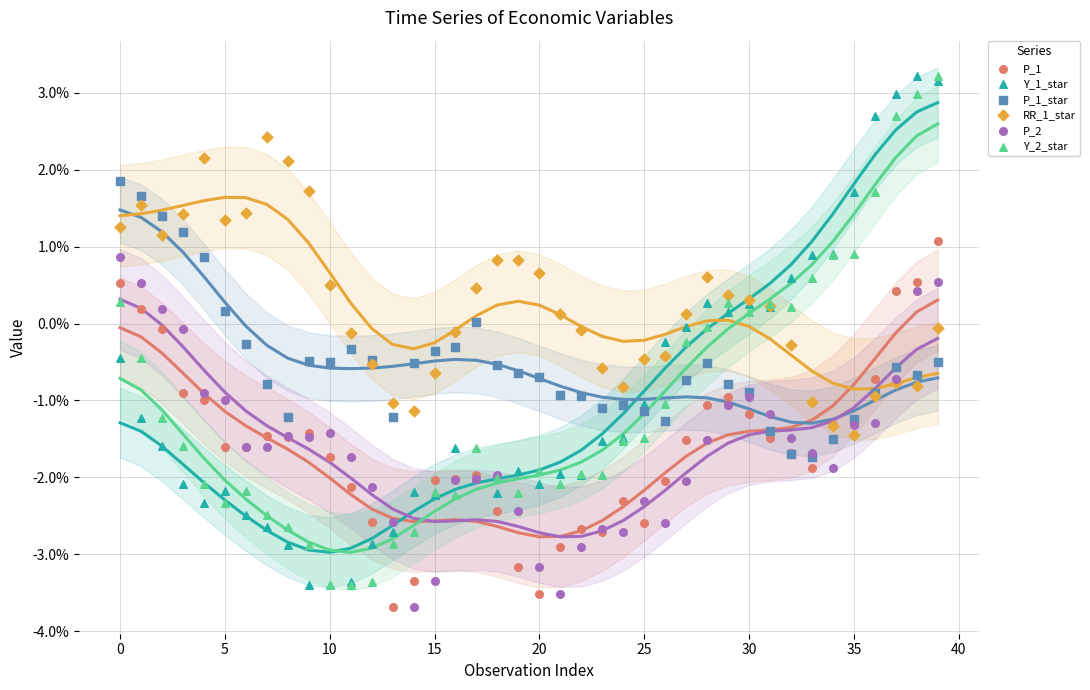

At which category is the sum across all series the highest?

39